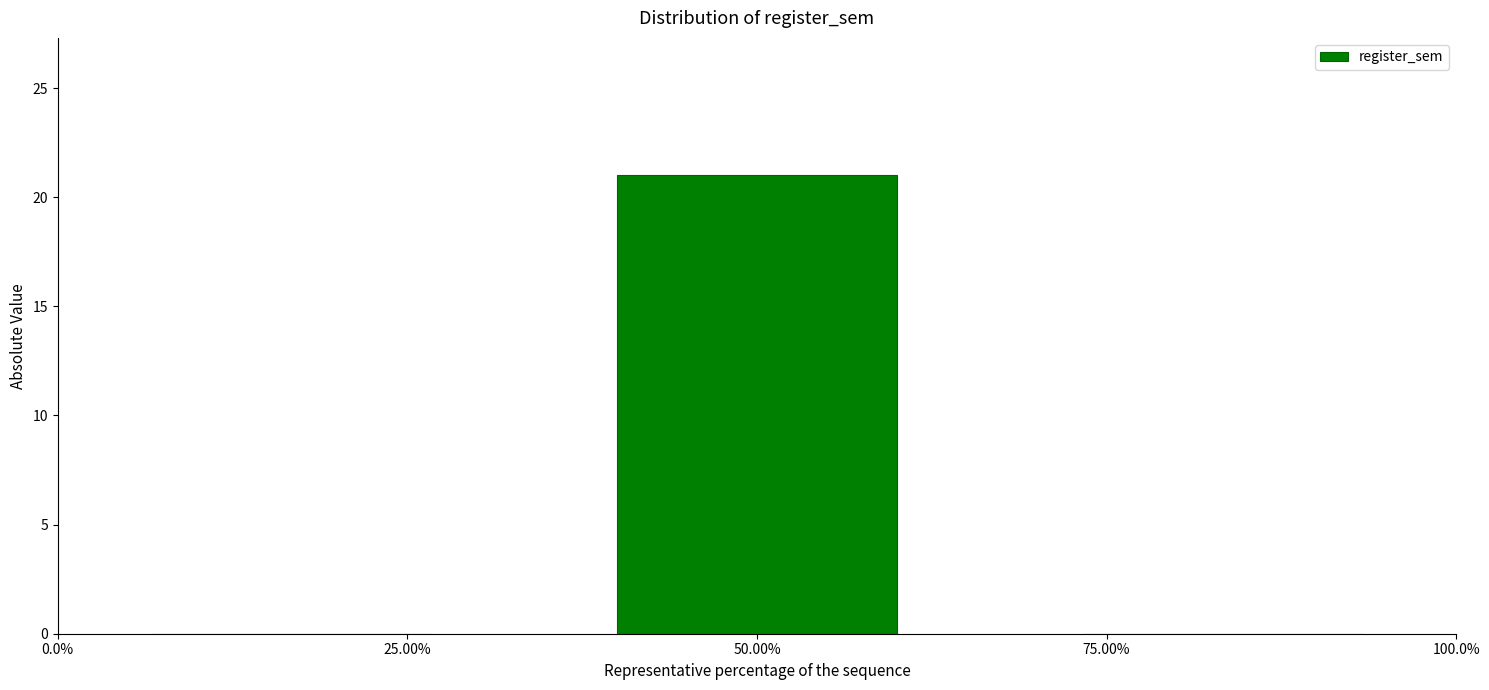

Reading left to right, transcribe all the data shown in this chart.

25.00%=0	50.00%=21	75.00%=0